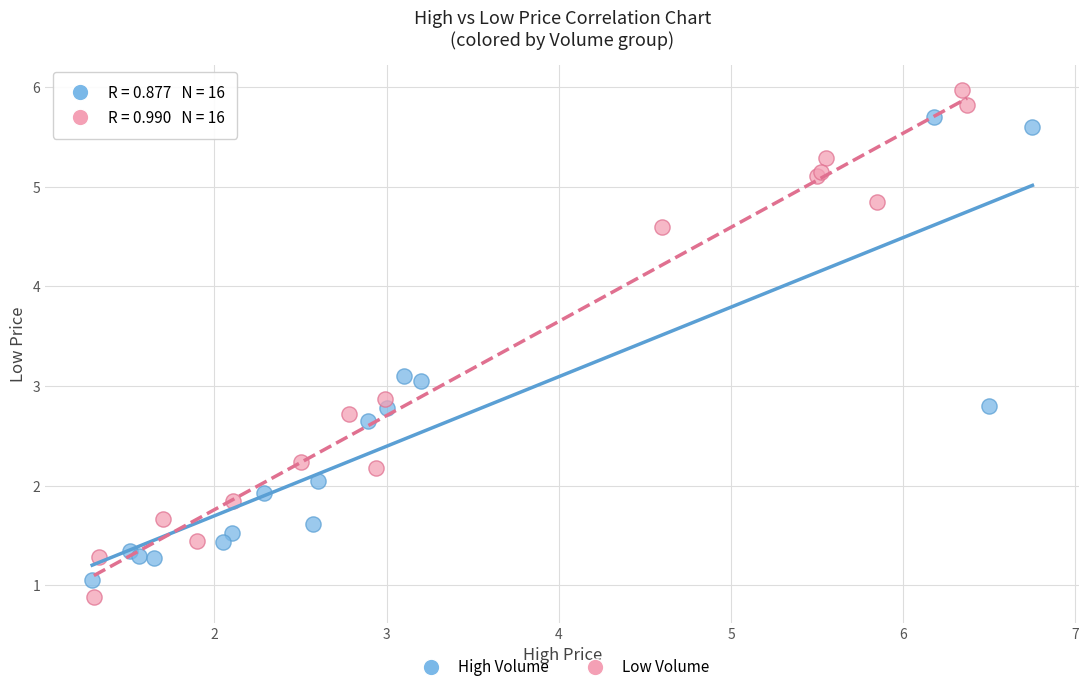

Which series contains the highest Y value?

Low Volume